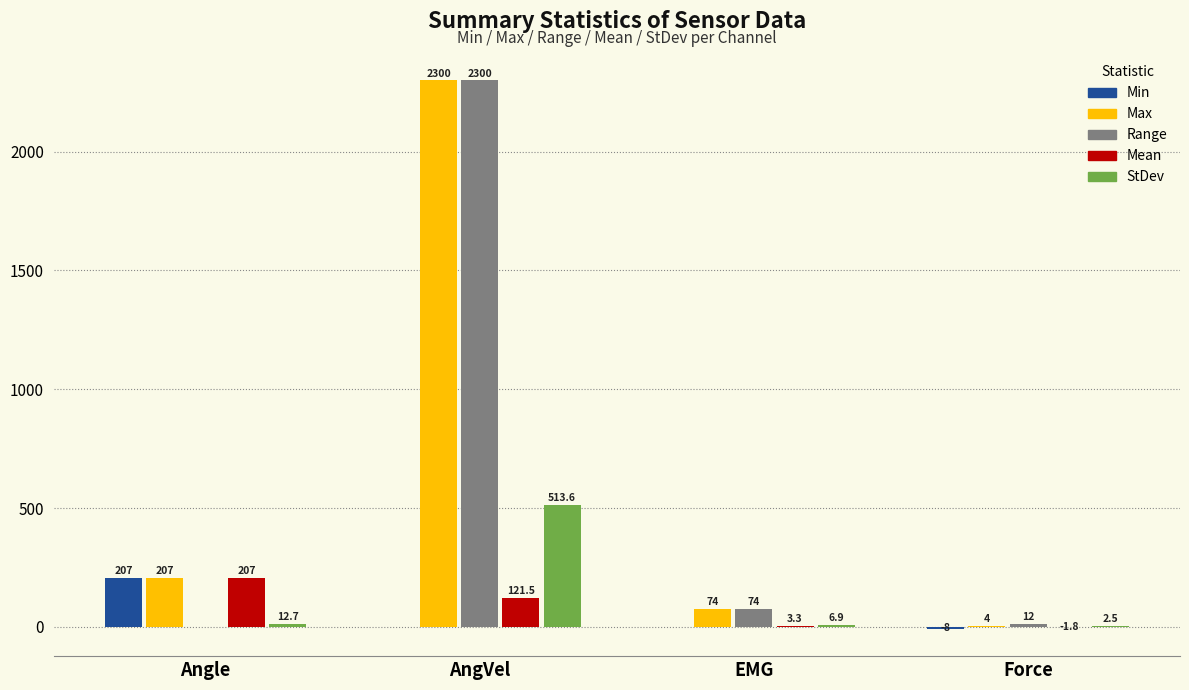

Which series changed the most between Angle and AngVel?

Range